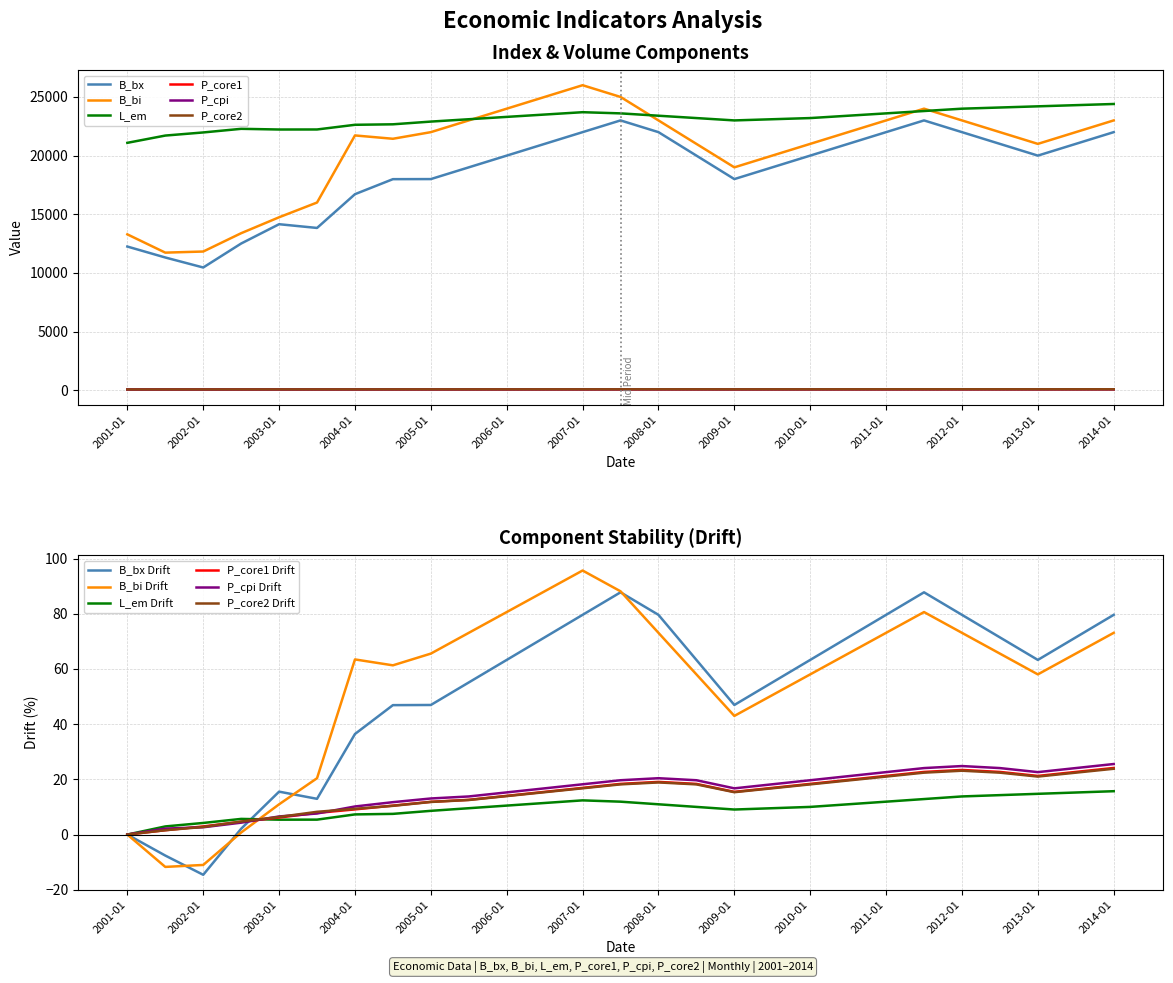

True or false: B_bi and P_core1 intersect in this chart.

False